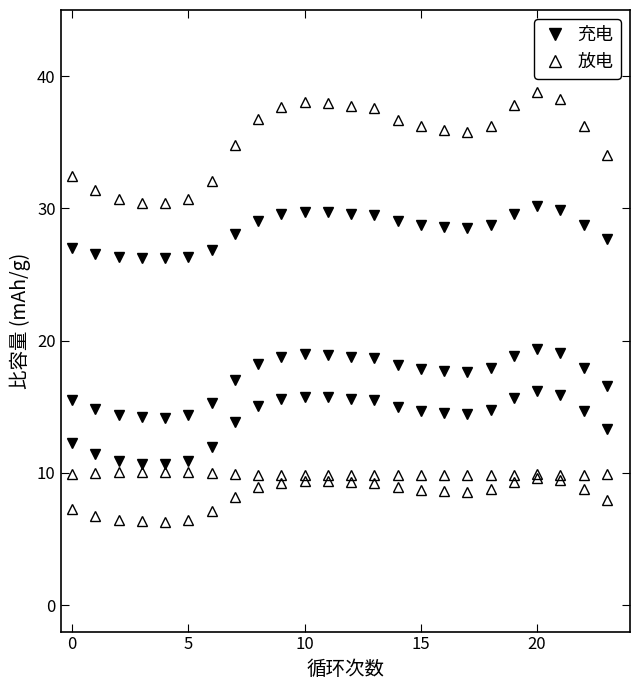

Does the chart have visible grid lines?

No